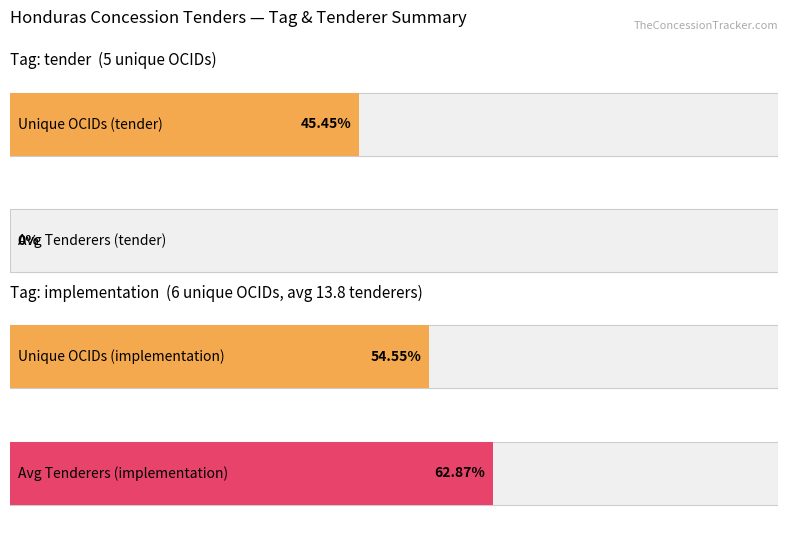

At which category does the chart reach its peak across all series?

implementation